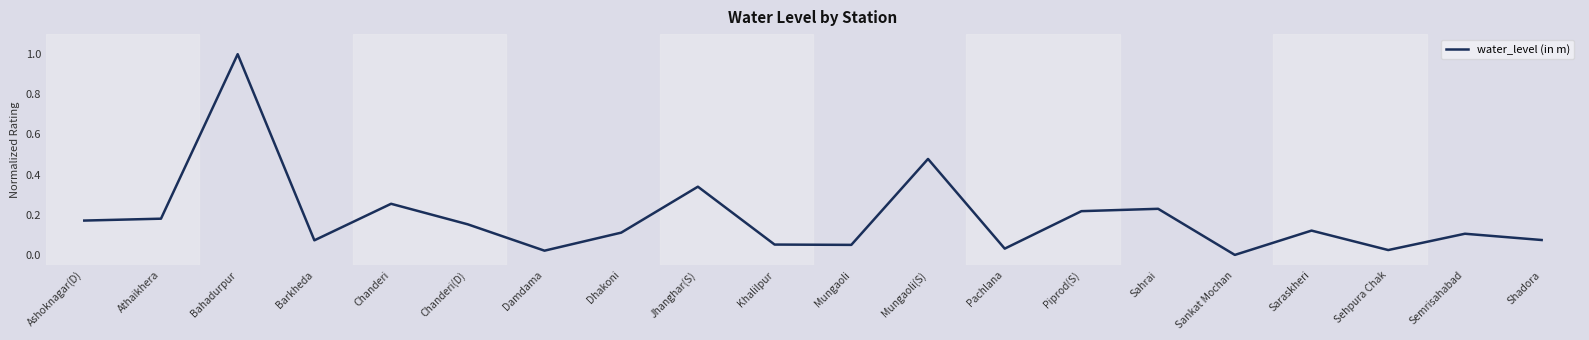

Where is the first local minimum?

Barkheda